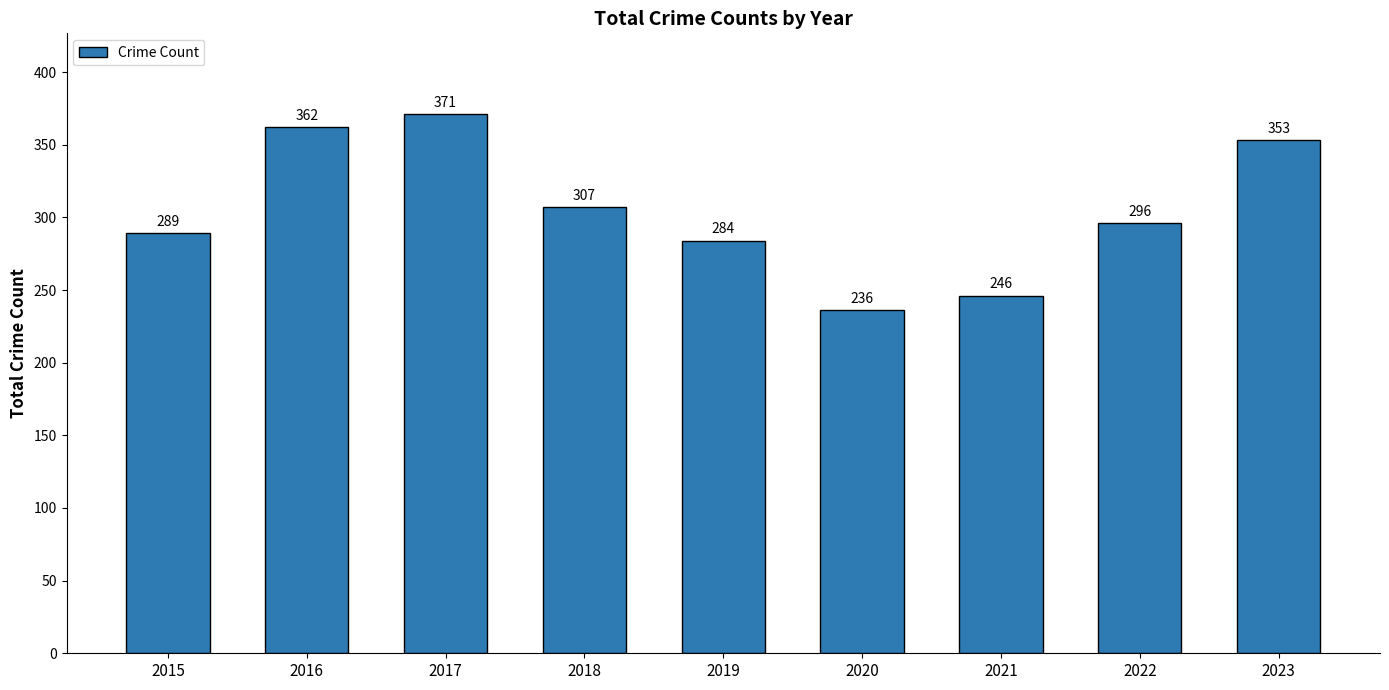

True or false: the data shows 296 at 2022.

True